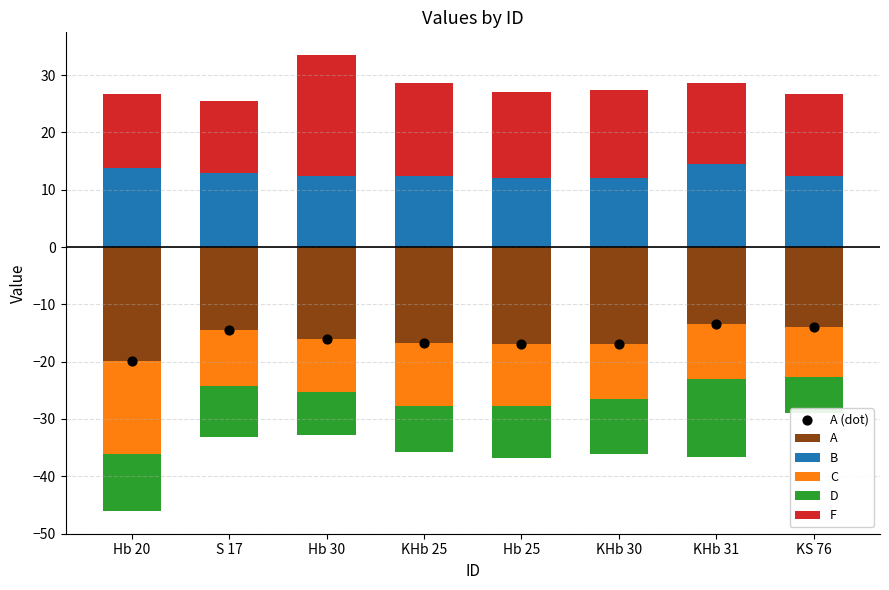

Between Hb 25 and Hb 20, which is larger?

Hb 25